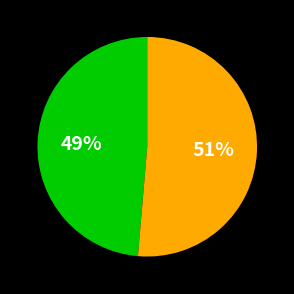

To the nearest percent, what is the average slice percentage?

50%